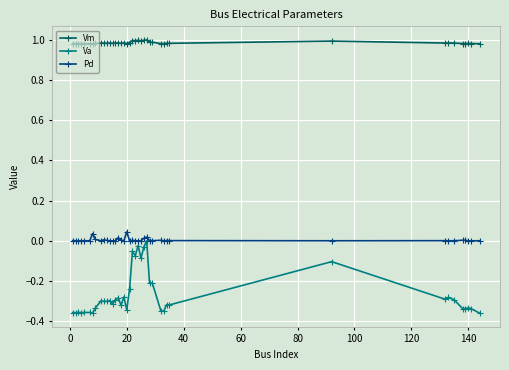

Which series has the largest range (max minus min)?

Va